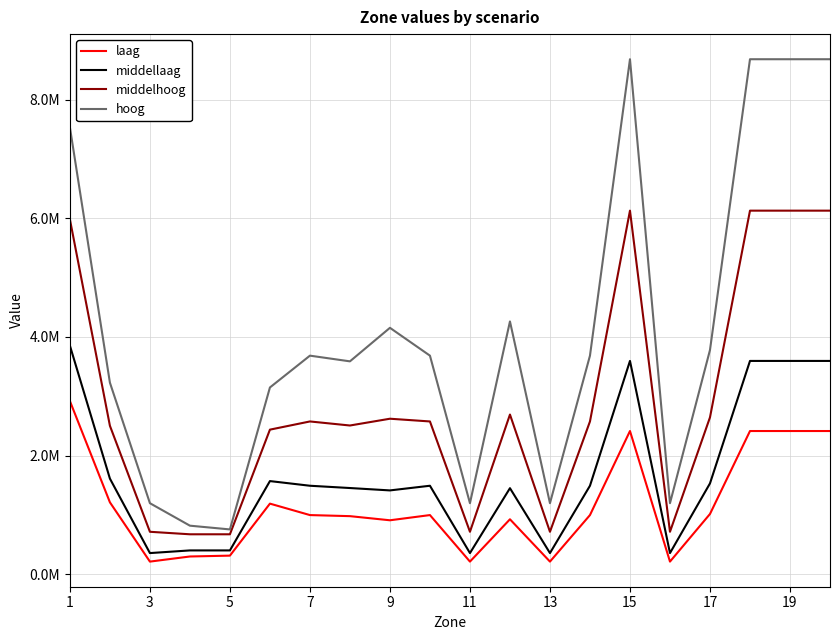

Does the chart display data point markers on the line(s)?

No